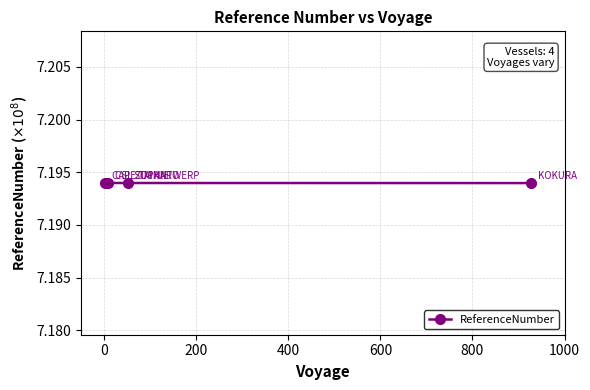

Count the values in the range 7 to 8.

4